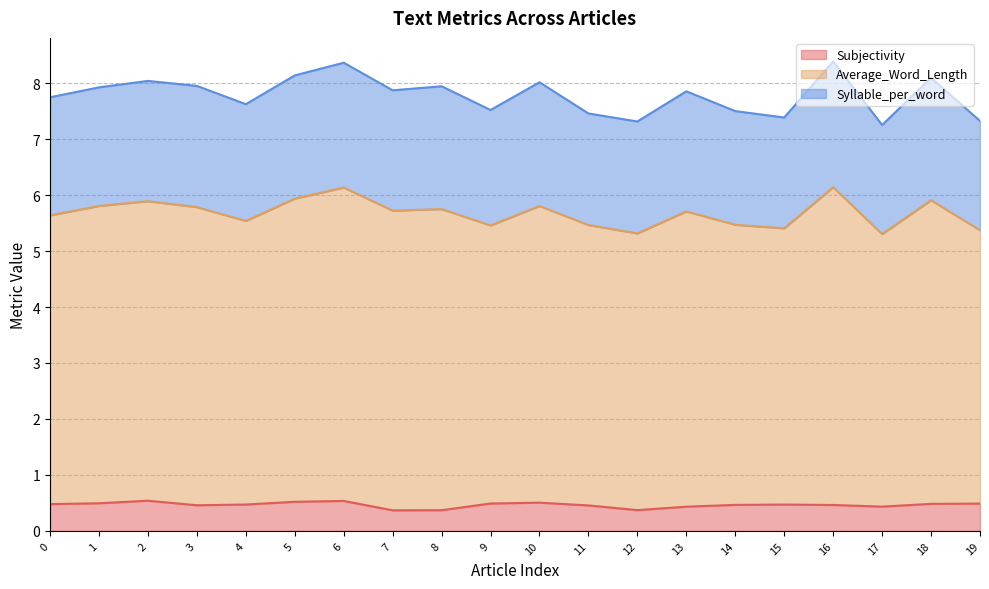

What is the difference between the second highest and second lowest values in the Average_Word_Length series?

1.0